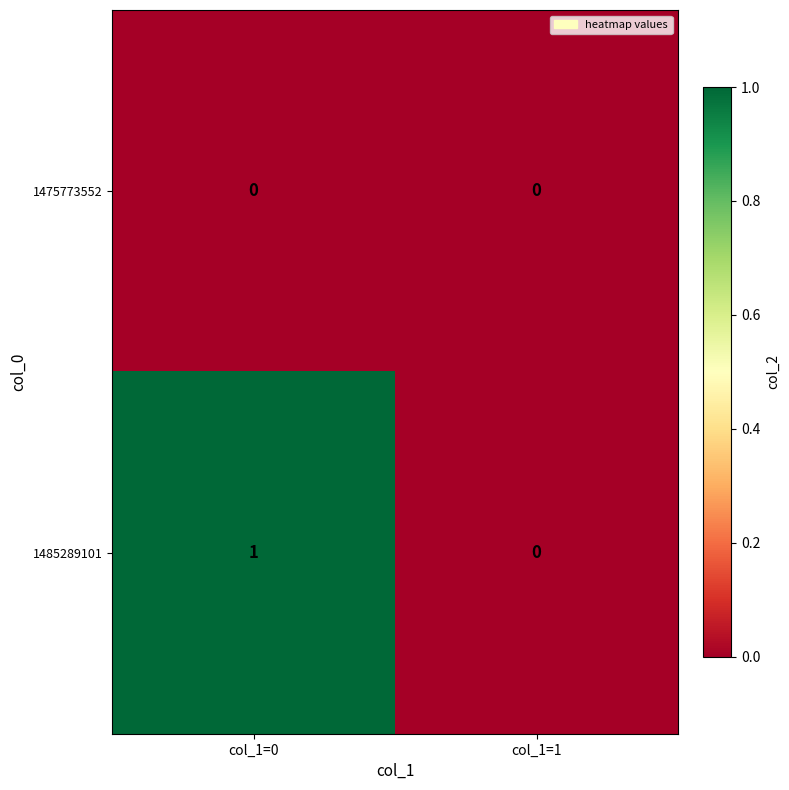

Reading left to right, what are all the values shown in this chart?

1475773552: col_1=0=0	col_1=1=0
1485289101: col_1=0=1	col_1=1=0